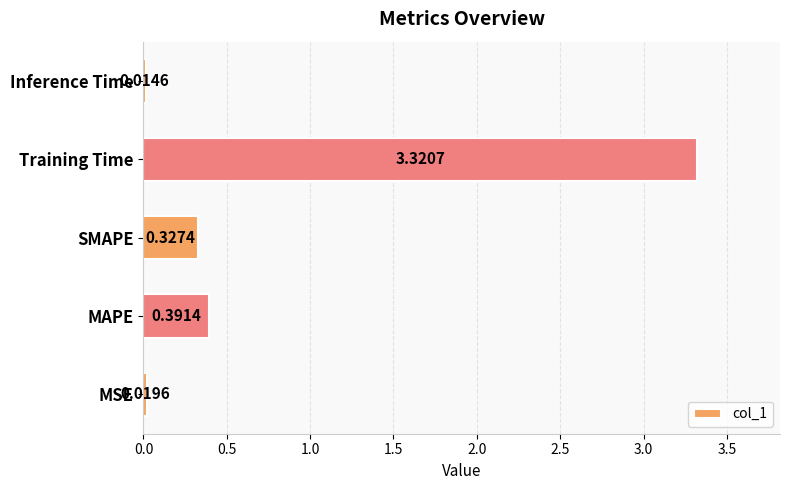

Which has a higher value, Inference Time or Training Time?

Training Time